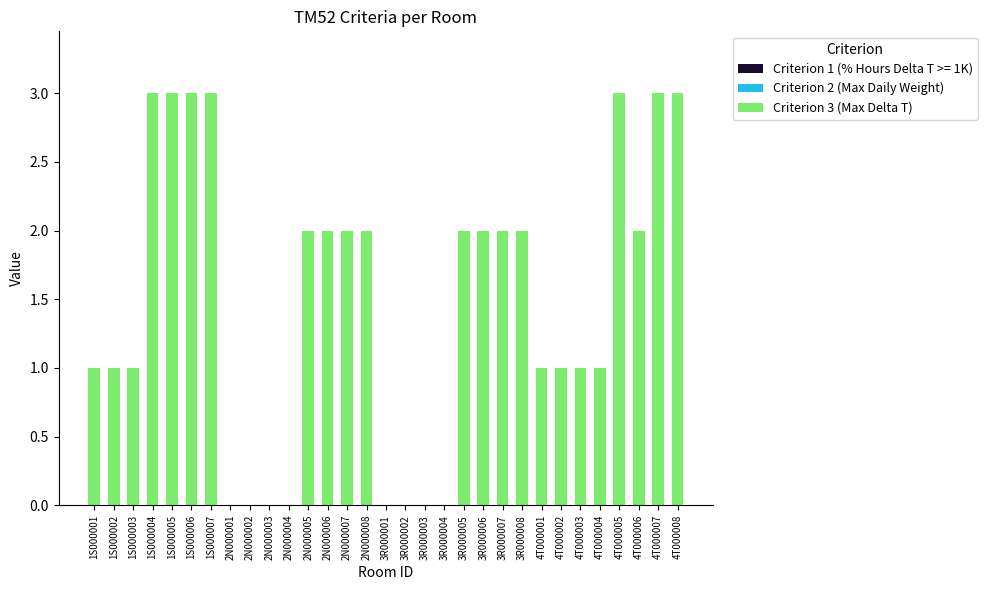

Does the chart contain stacked bars?

No